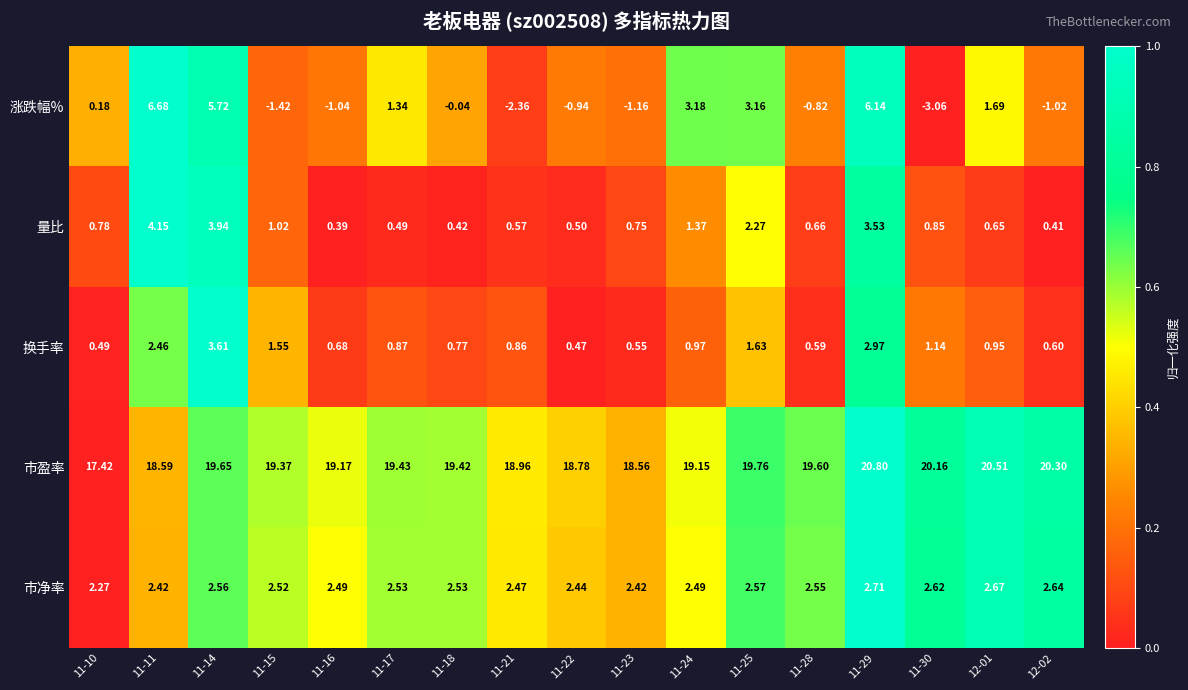

Rank the series by their maximum value, from highest to lowest.

市盈率, 涨跌幅%, 量比, 换手率, 市净率